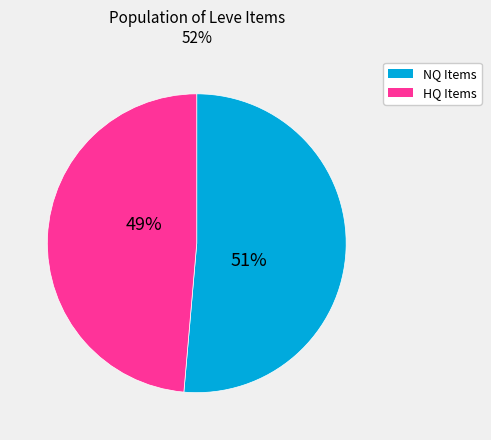

Is there a majority slice in this chart?

Yes